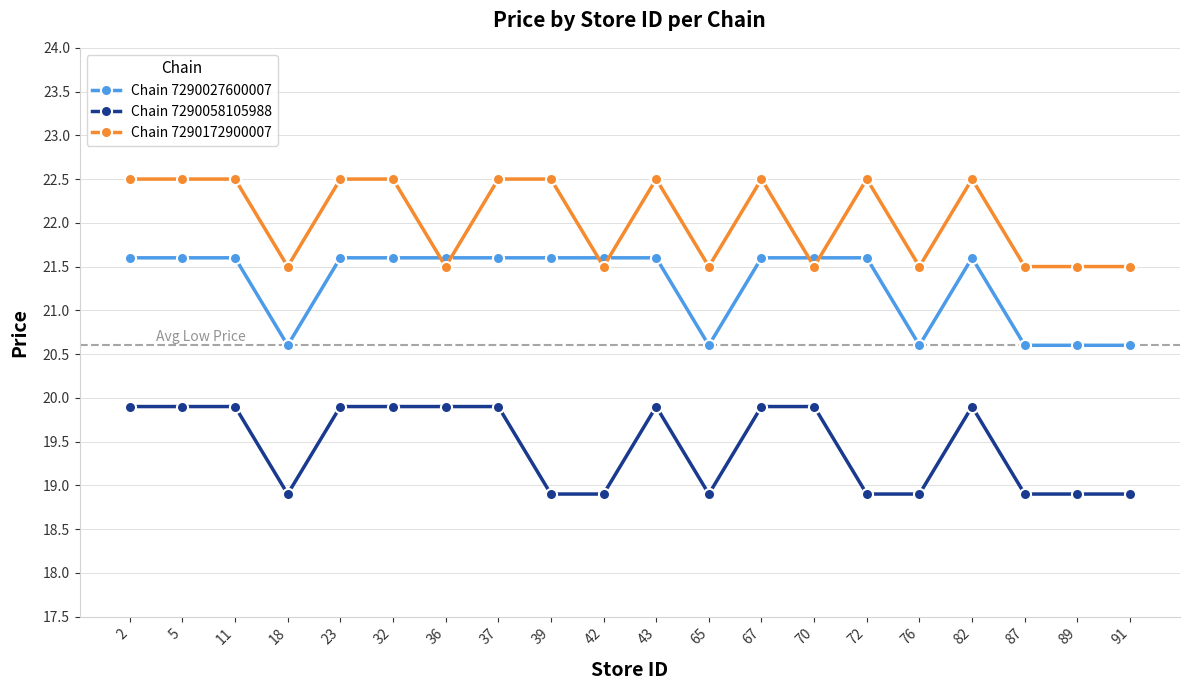

Reading right to left, what are all the values shown in this chart?

Chain 7290027600007: 20.6	20.6	20.6	21.6	20.6	21.6	21.6	21.6	20.6	21.6	21.6	21.6	21.6	21.6	21.6	21.6	20.6	21.6	21.6	21.6
Chain 7290058105988: 18.9	18.9	18.9	19.9	18.9	18.9	19.9	19.9	18.9	19.9	18.9	18.9	19.9	19.9	19.9	19.9	18.9	19.9	19.9	19.9
Chain 7290172900007: 21.5	21.5	21.5	22.5	21.5	22.5	21.5	22.5	21.5	22.5	21.5	22.5	22.5	21.5	22.5	22.5	21.5	22.5	22.5	22.5